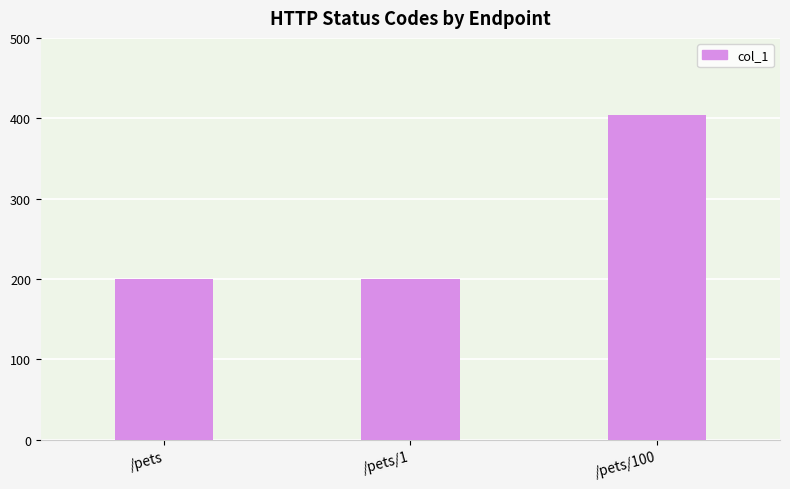

What is the smallest value displayed?

200